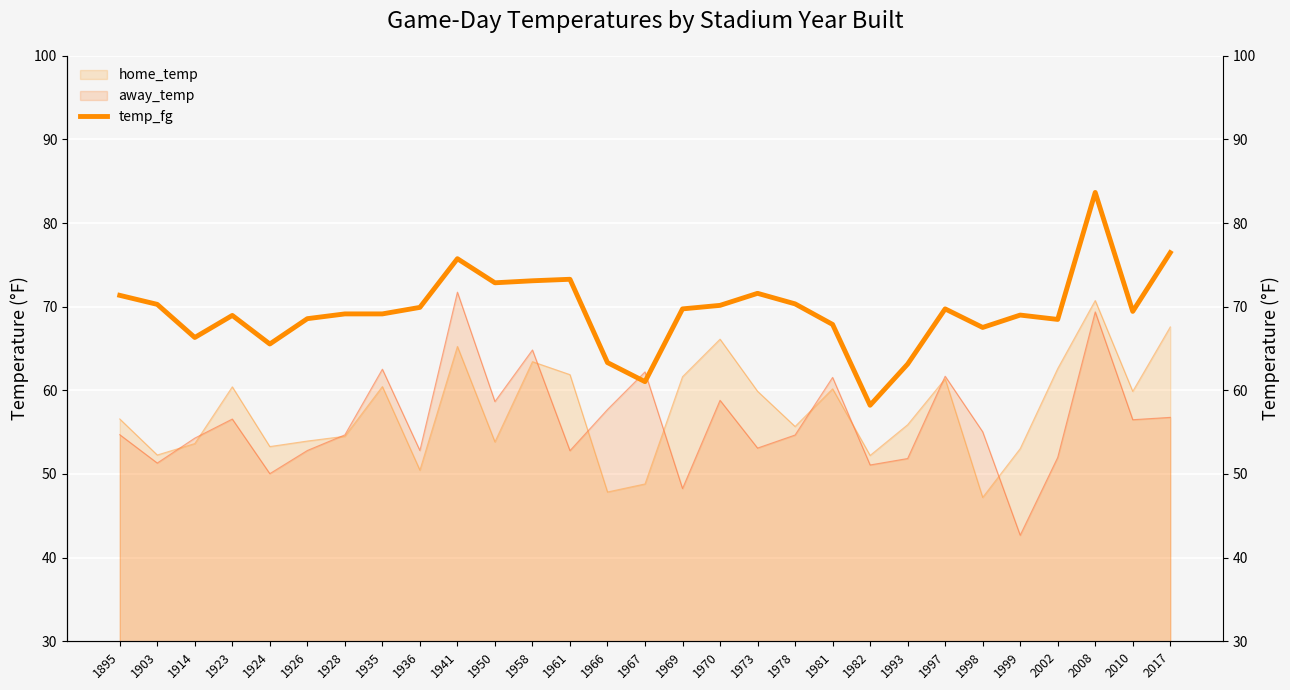

At which label does the data first exceed 69?

1895